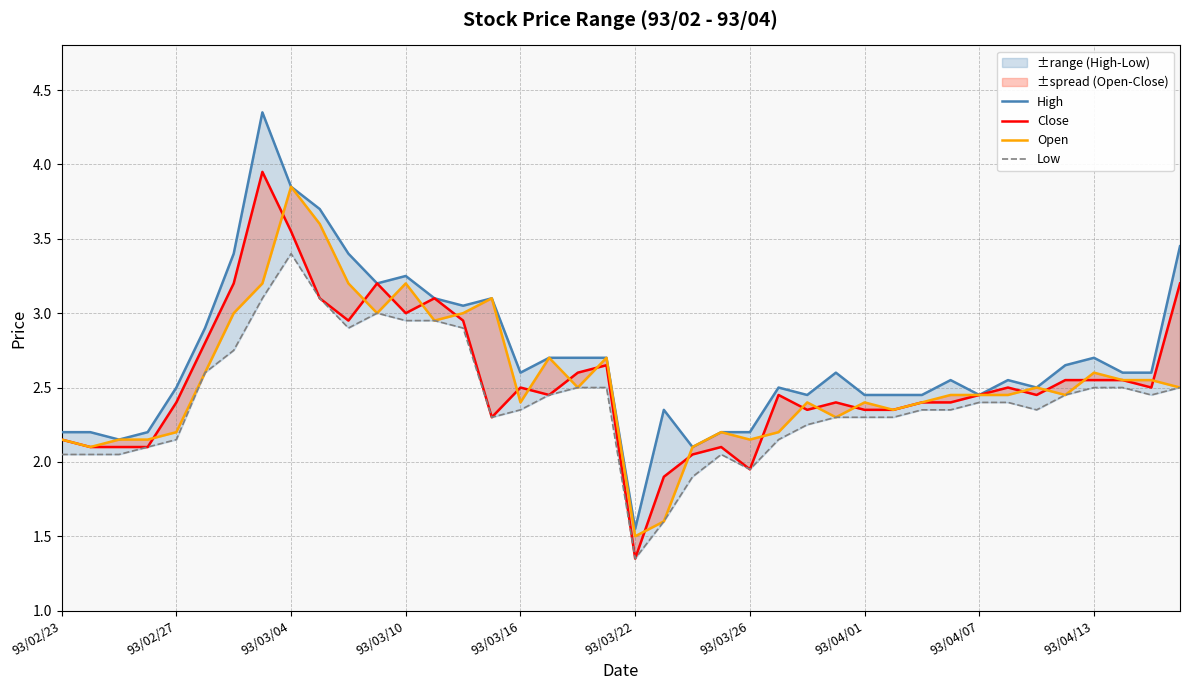

What is the total value across all series at 22?

8.2